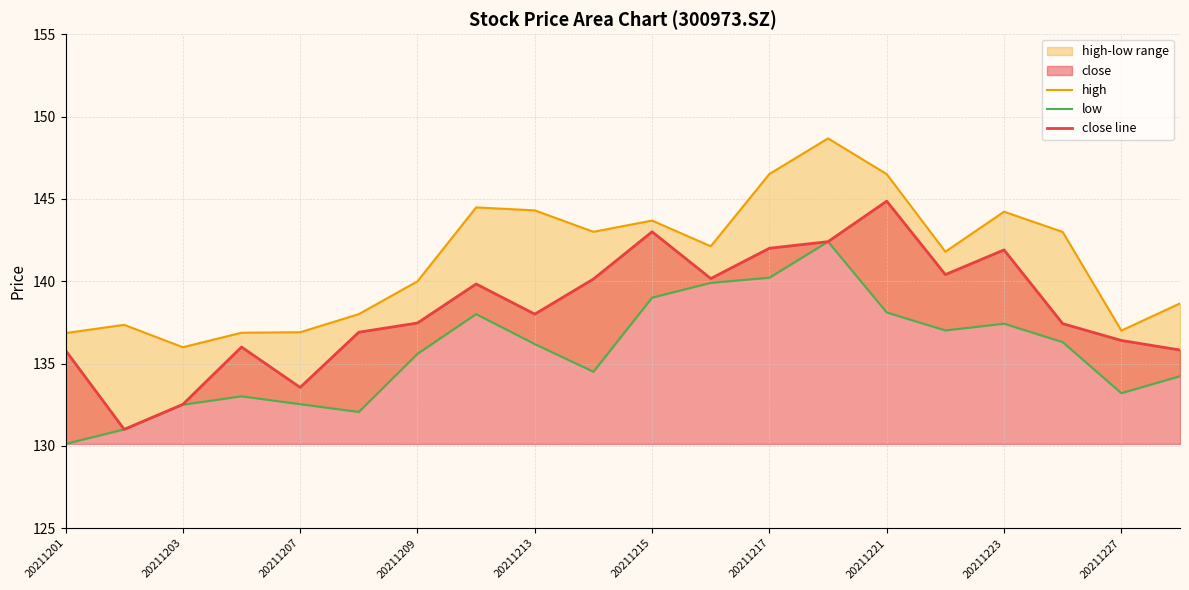

Reading left to right, what are all the values shown in this chart?

high: 136.8	137.3	136.0	136.9	136.9	138.0	140.0	144.5	144.3	143.0	143.7	142.1	146.5	148.7	146.5	141.8	144.2	143.0	137.0	138.7
low: 130.1	131.0	132.5	133.0	132.5	132.1	135.6	138.0	136.2	134.5	139.0	139.9	140.2	142.4	138.1	137.0	137.4	136.3	133.2	134.2
close line: 135.8	131.0	132.5	136.0	133.6	136.9	137.5	139.8	138.0	140.1	143.0	140.2	142.0	142.4	144.9	140.4	141.9	137.4	136.4	135.8